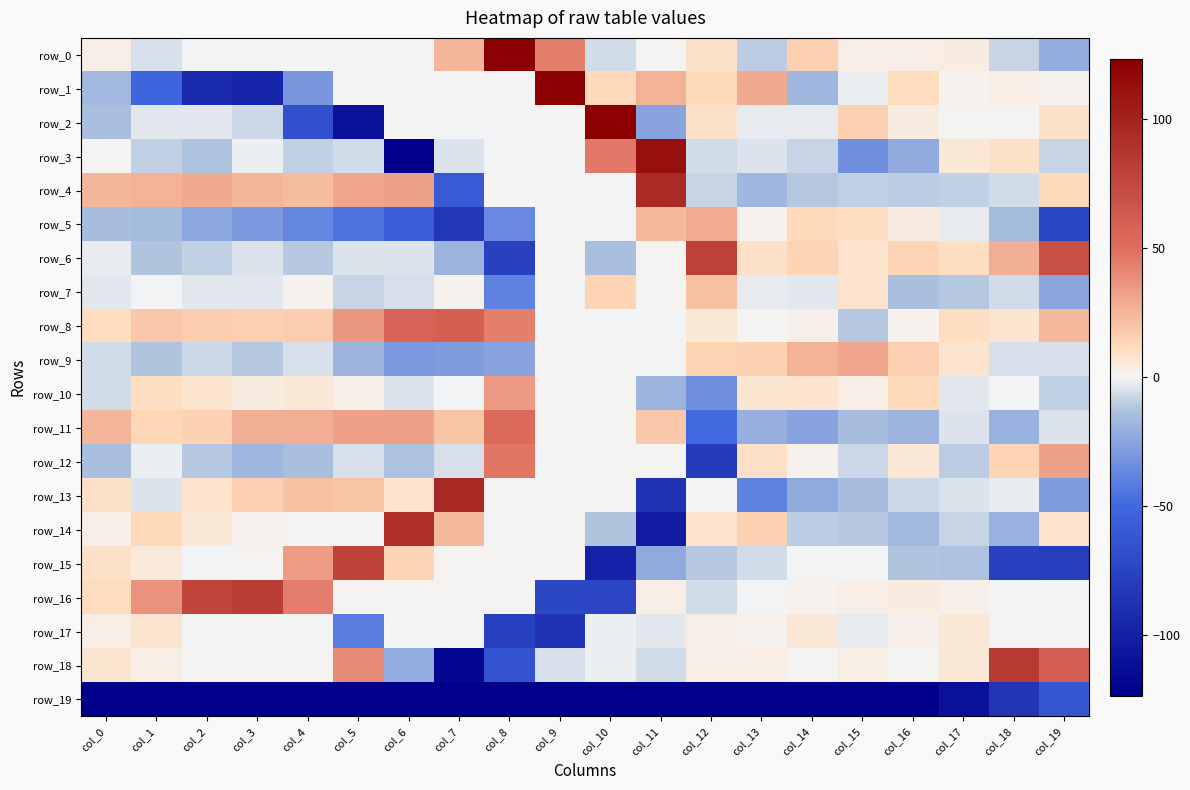

At which category does the chart reach its minimum across all series?

col_4